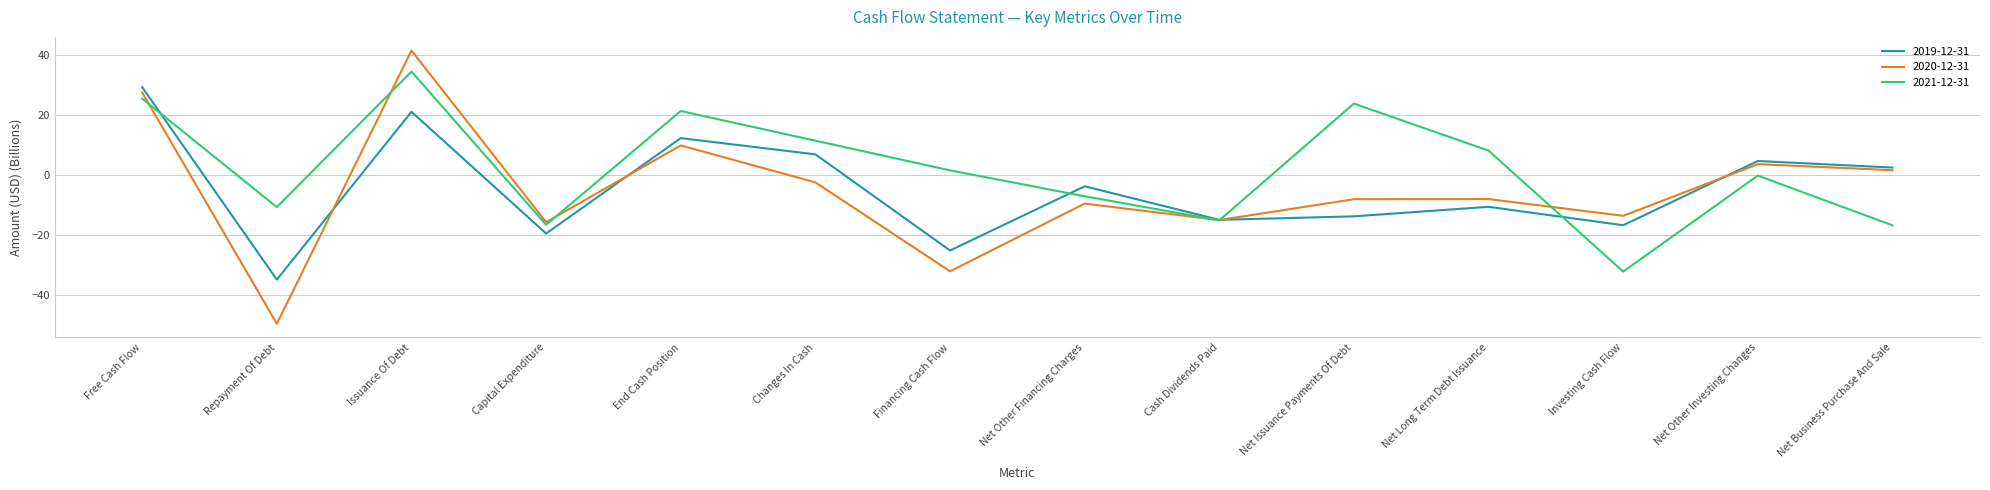

What is the lowest value of the 2019-12-31 series?

-34.8